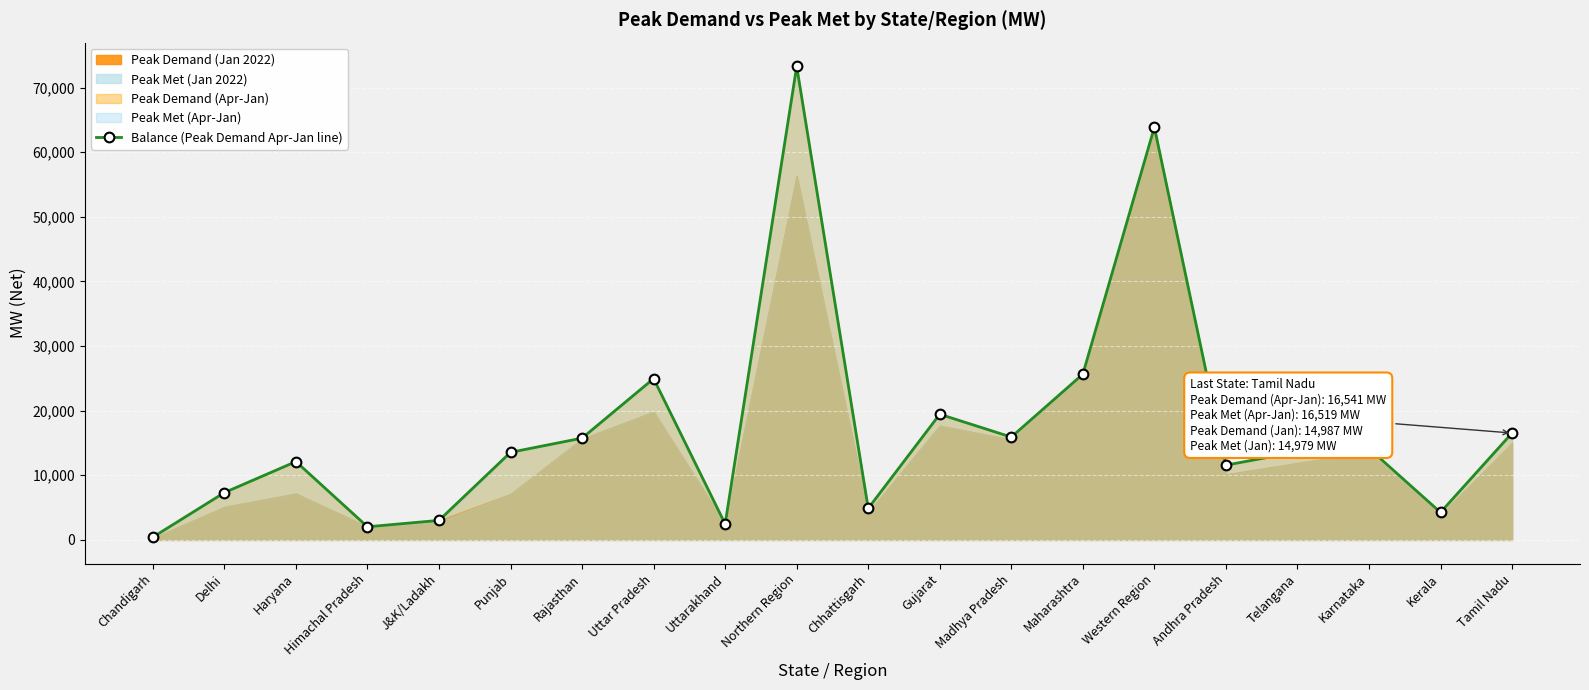

List the labels in order of value, largest first.

Northern Region, Western Region, Maharashtra, Uttar Pradesh, Gujarat, Tamil Nadu, Madhya Pradesh, Rajasthan, Karnataka, Telangana, Punjab, Haryana, Andhra Pradesh, Delhi, Chhattisgarh, Kerala, J&K/Ladakh, Uttarakhand, Himachal Pradesh, Chandigarh